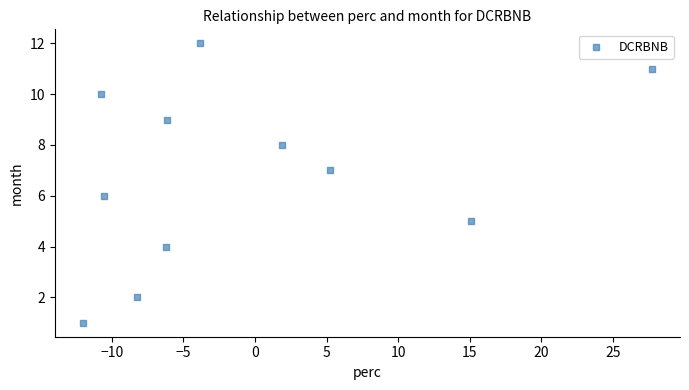

What is the range of Y values (max minus min)?

11